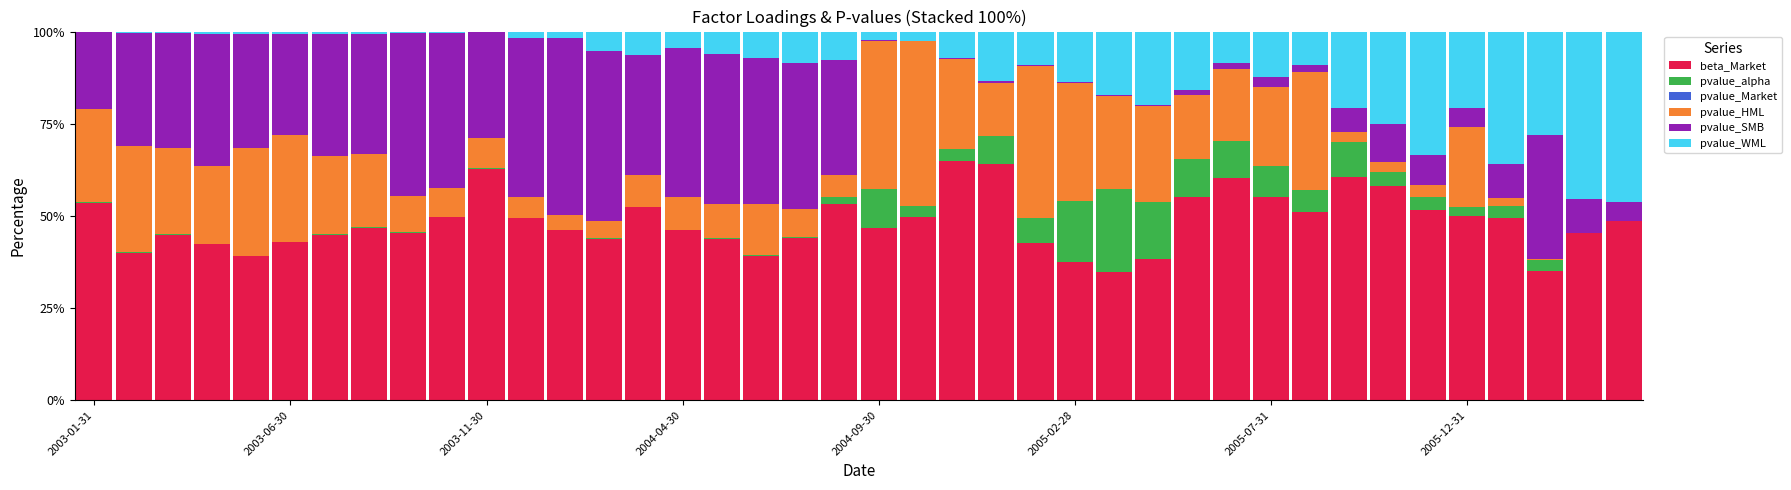

What is the highest value of the beta_Market series?

64.9